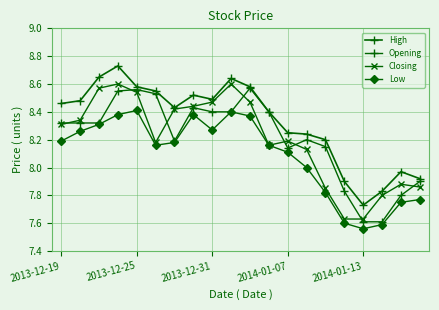

How many series are shown in this chart?

4